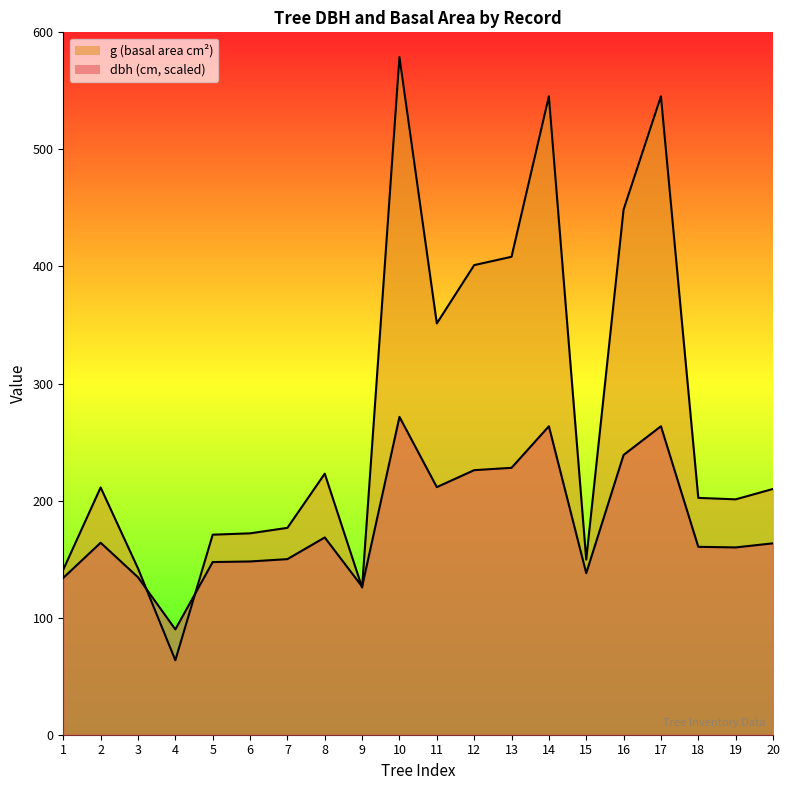

Which series has the largest total across all categories?

g